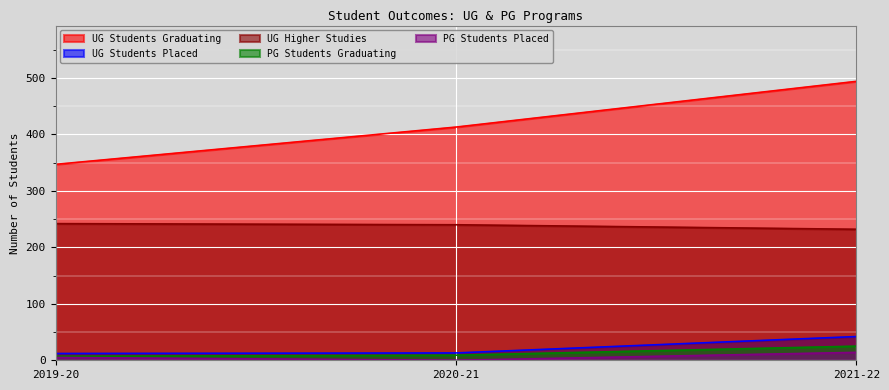

Is the value of UG Students Graduating at 2021-22 greater than the value of PG Students Placed at 2019-20?

Yes